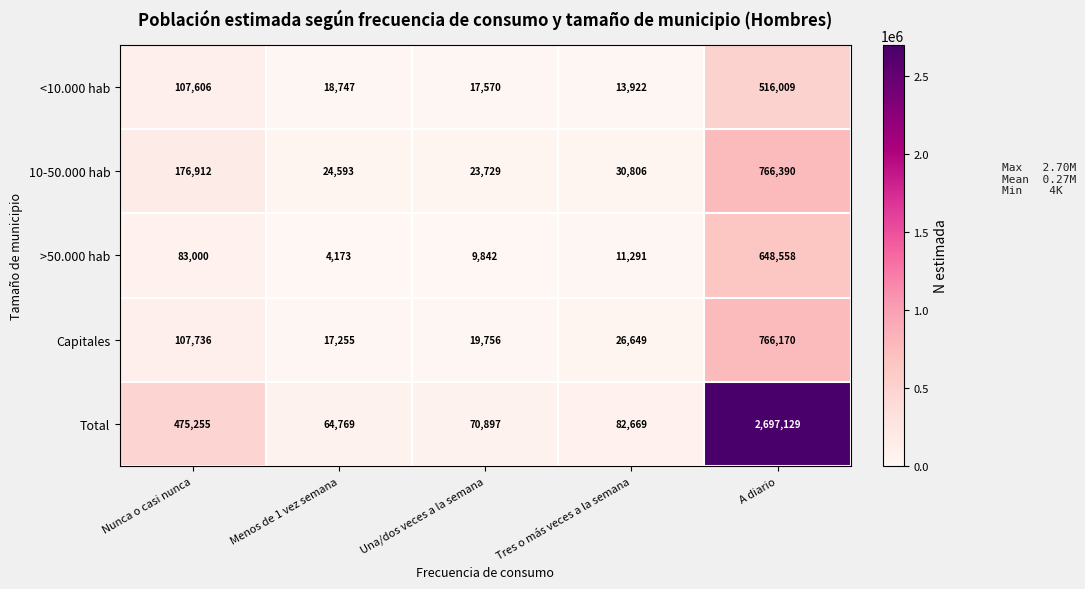

How many values in the Total series are below 82669?

2